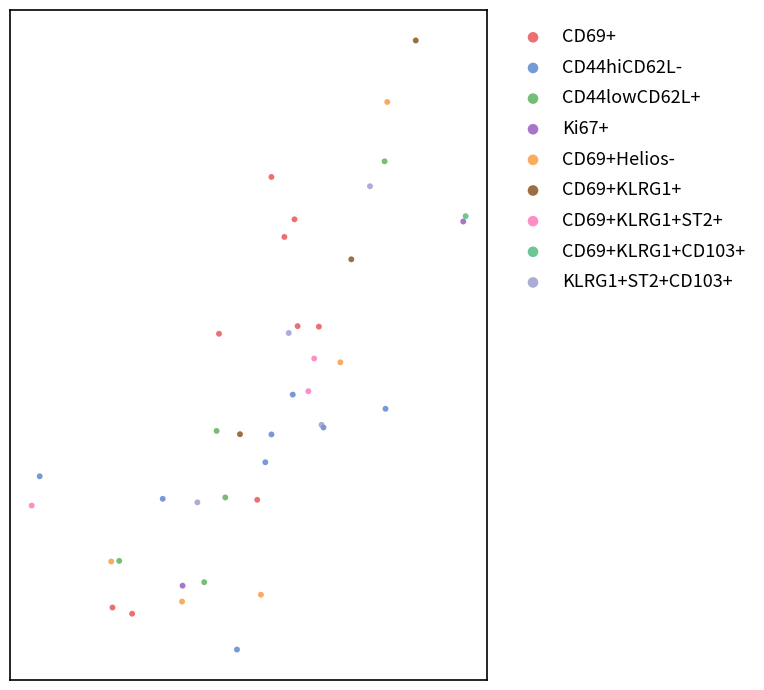

What are all the series names shown in the legend?

CD69+, CD44hiCD62L-, CD44lowCD62L+, Ki67+, CD69+Helios-, CD69+KLRG1+, CD69+KLRG1+ST2+, CD69+KLRG1+CD103+, KLRG1+ST2+CD103+